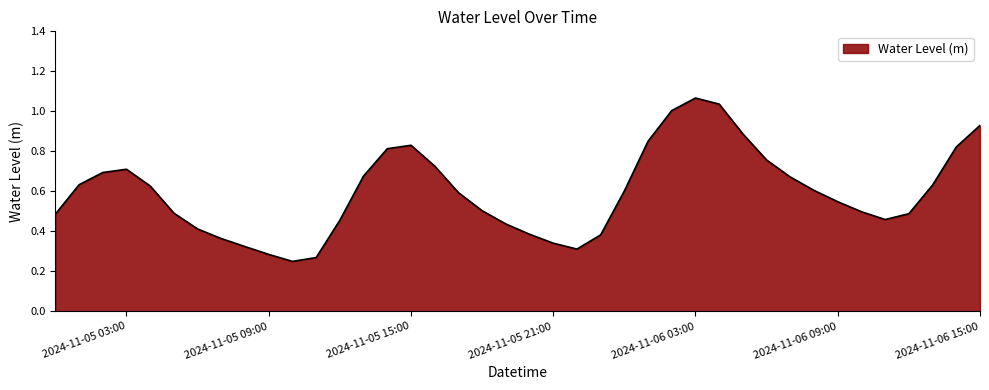

How many lines are shown in the chart?

1